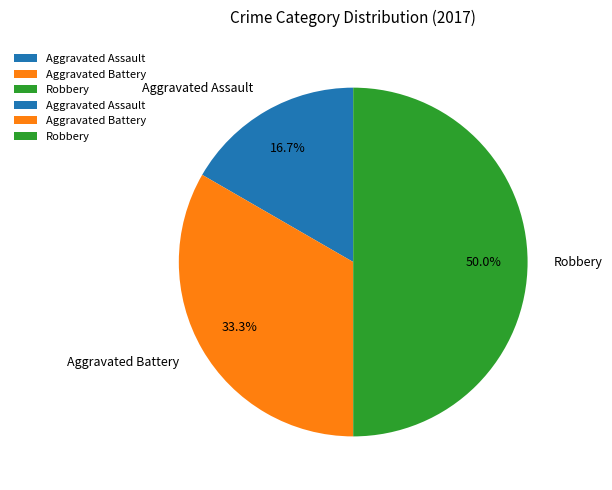

Does Aggravated Assault account for over 50% of the chart?

No